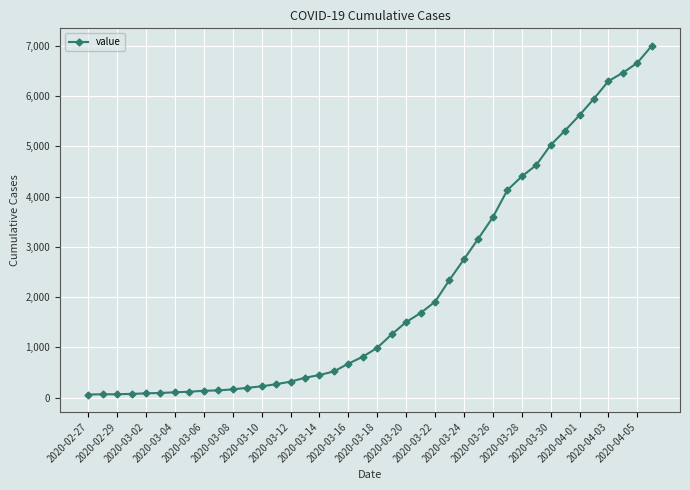

What is the greatest value displayed?

7003